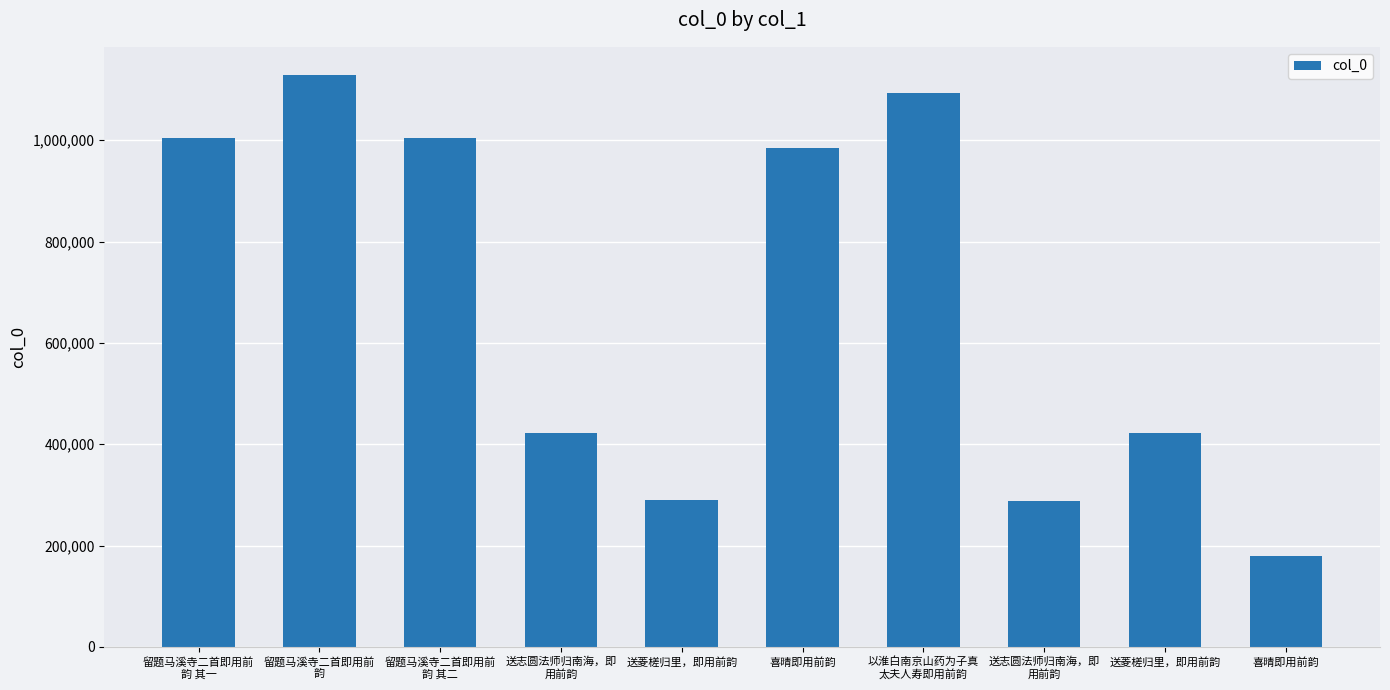

How many categories are shown in the chart?

10